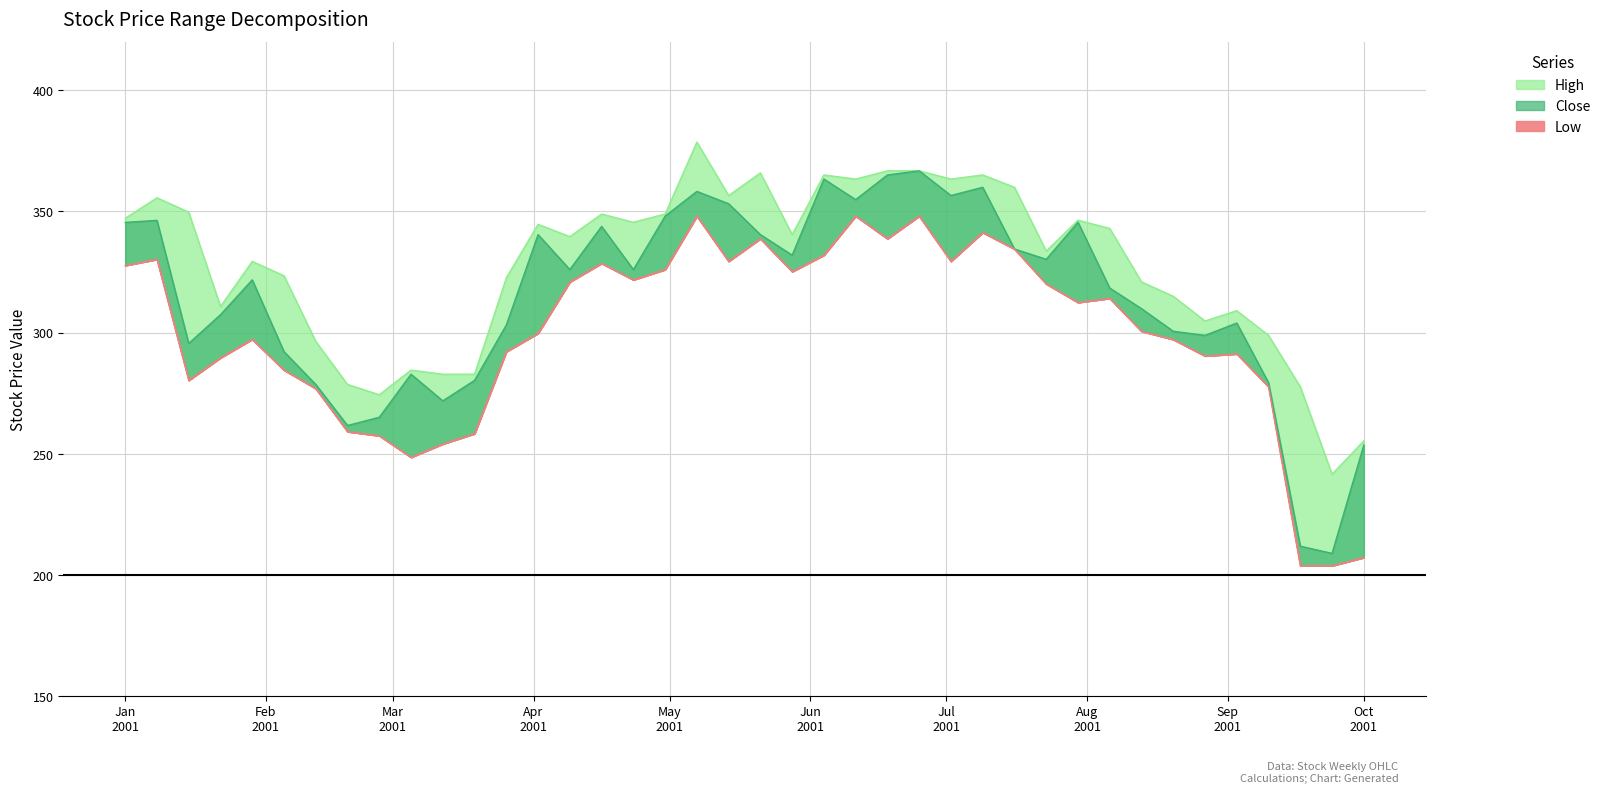

Reading left to right, extract all data points from this chart.

High: 347.2	355.6	349.7	310.8	329.4	323.5	296.4	278.6	274.3	284.5	282.8	282.8	322.6	344.7	339.6	348.9	345.5	348.9	378.6	356.6	365.9	340.4	365.1	363.4	366.8	366.8	363.4	365.1	360.0	333.6	346.4	343.0	320.9	315.0	304.8	309.0	298.8	277.6	241.5	255.3
Low: 327.7	330.2	280.3	289.6	297.2	284.5	276.9	259.1	257.4	248.5	254.0	258.3	292.1	299.7	320.9	328.6	321.8	326.0	348.1	329.4	338.7	325.2	332.0	348.1	338.7	348.1	329.4	341.3	334.5	320.1	312.4	314.1	300.5	297.1	290.4	291.2	277.6	203.8	203.8	207.1
Close: 345.5	346.3	295.5	307.4	321.8	292.1	278.6	261.6	265.0	282.8	271.8	280.3	303.1	340.4	326.0	343.8	326.0	348.1	358.3	353.2	340.4	332.0	363.4	354.9	365.1	366.8	356.6	360.0	334.5	330.3	345.5	318.4	309.9	300.5	298.8	303.9	279.3	211.8	208.8	253.6